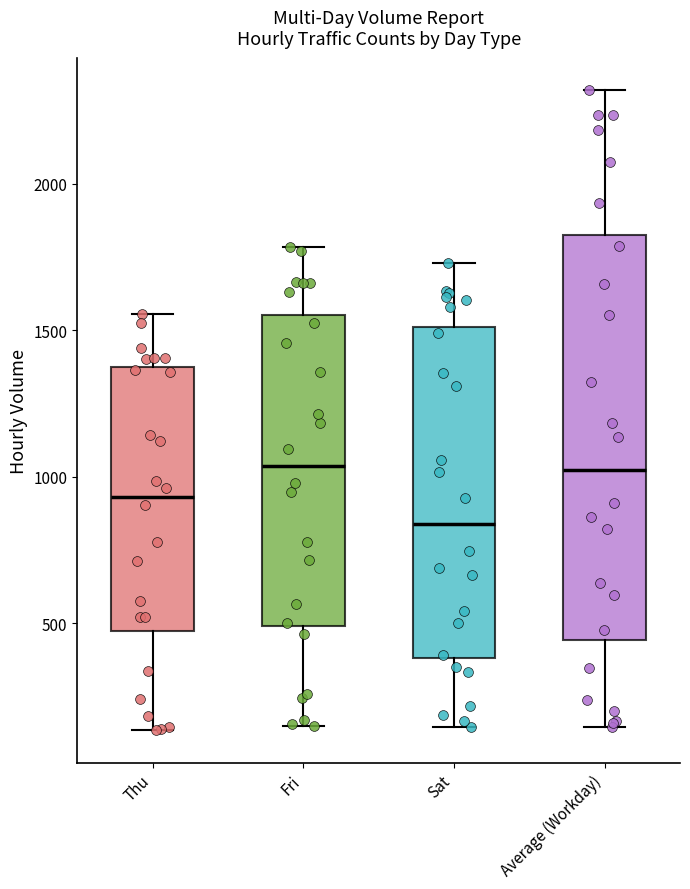

Which box is the tallest, from its lower edge to its upper edge?

Average (Workday)